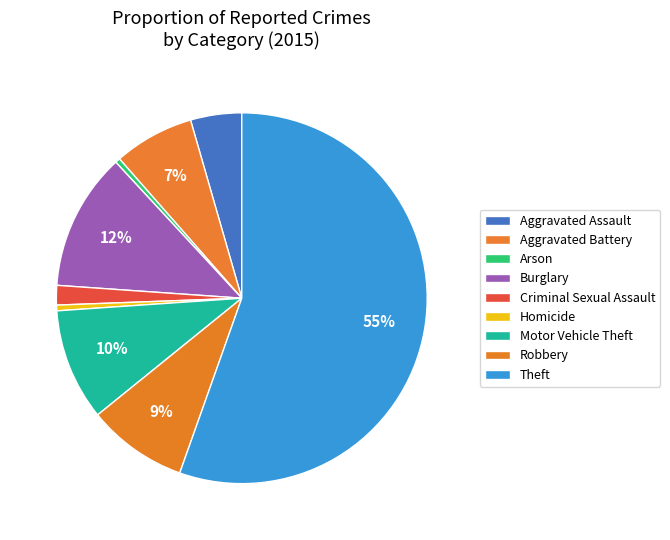

Is there a majority slice in this chart?

Yes